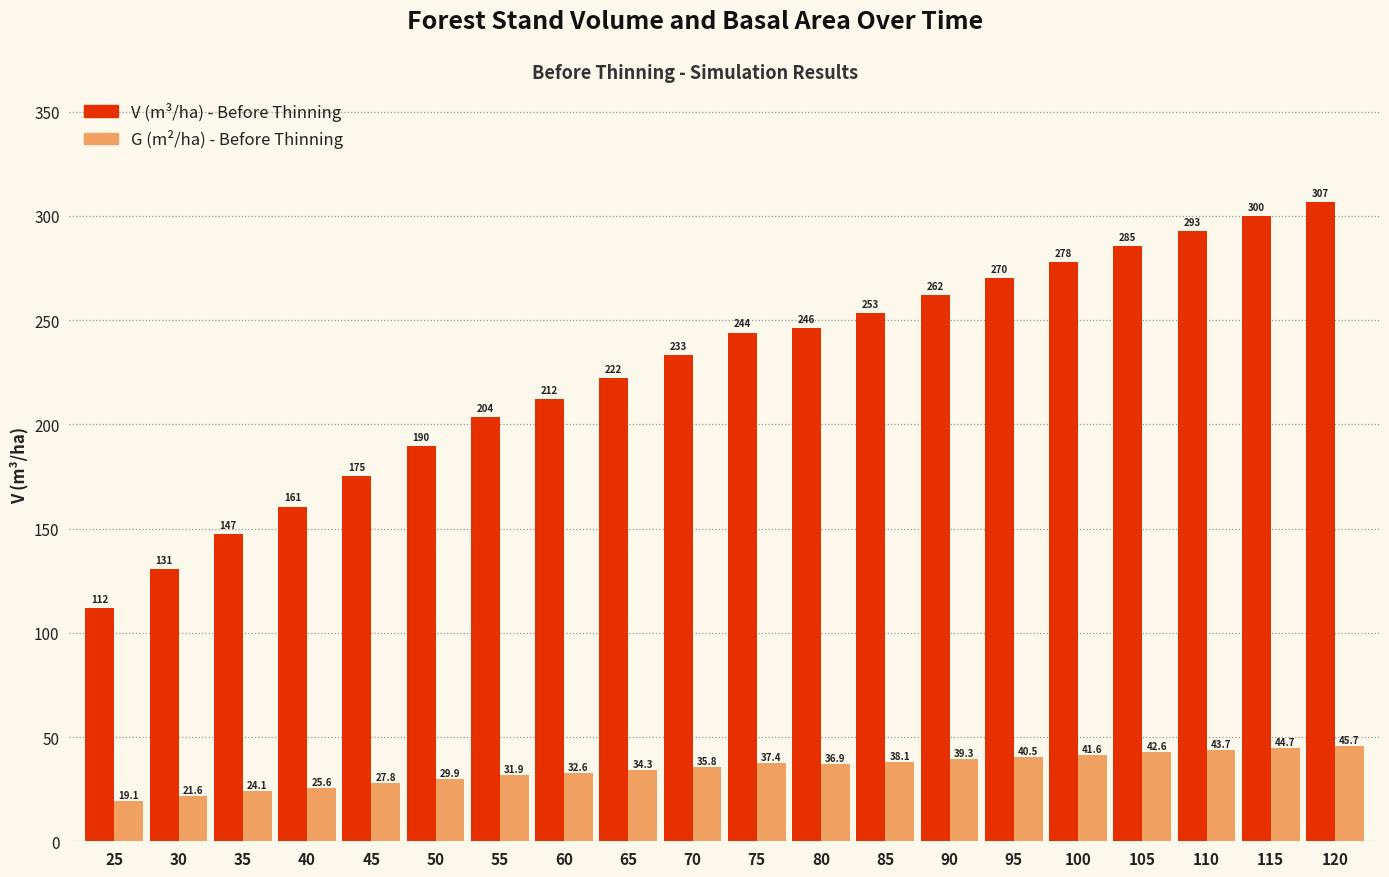

At 110, list the series in order from largest to smallest.

V (m³/ha) - Before Thinning, G (m²/ha) - Before Thinning